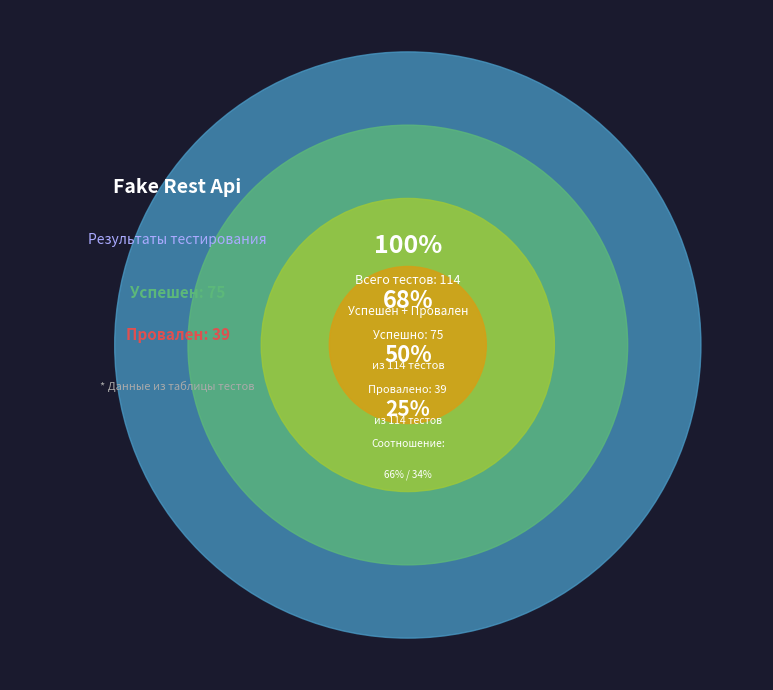

Count the number of slices in the pie.

2